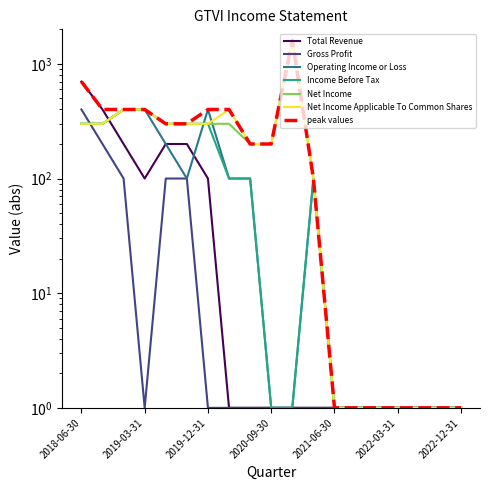

In Income Before Tax, how many points are higher than both neighbors (excluding endpoints)?

1